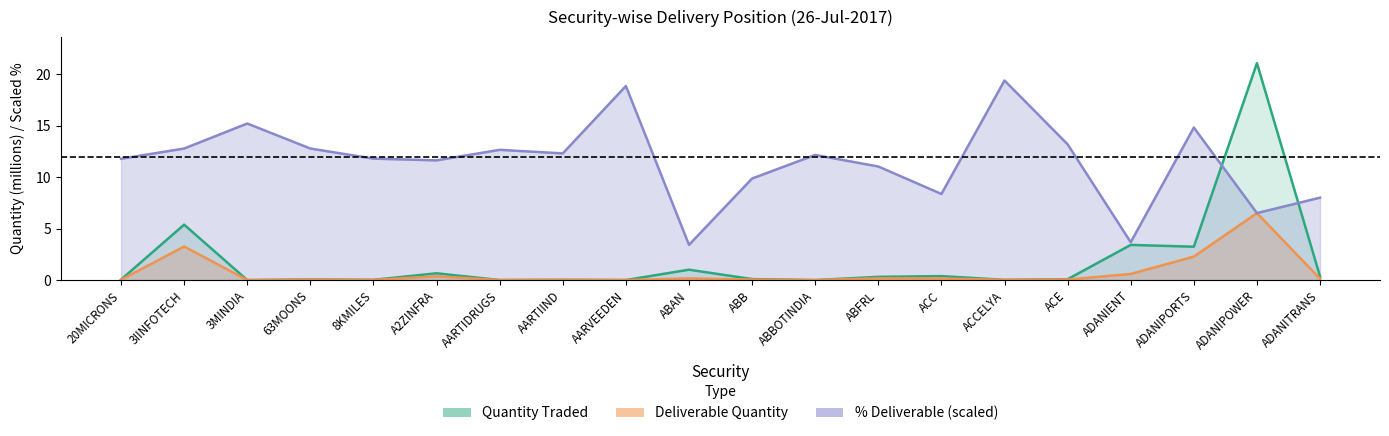

True or false: Deliverable Quantity and Pct Deliverable intersect in this chart.

False